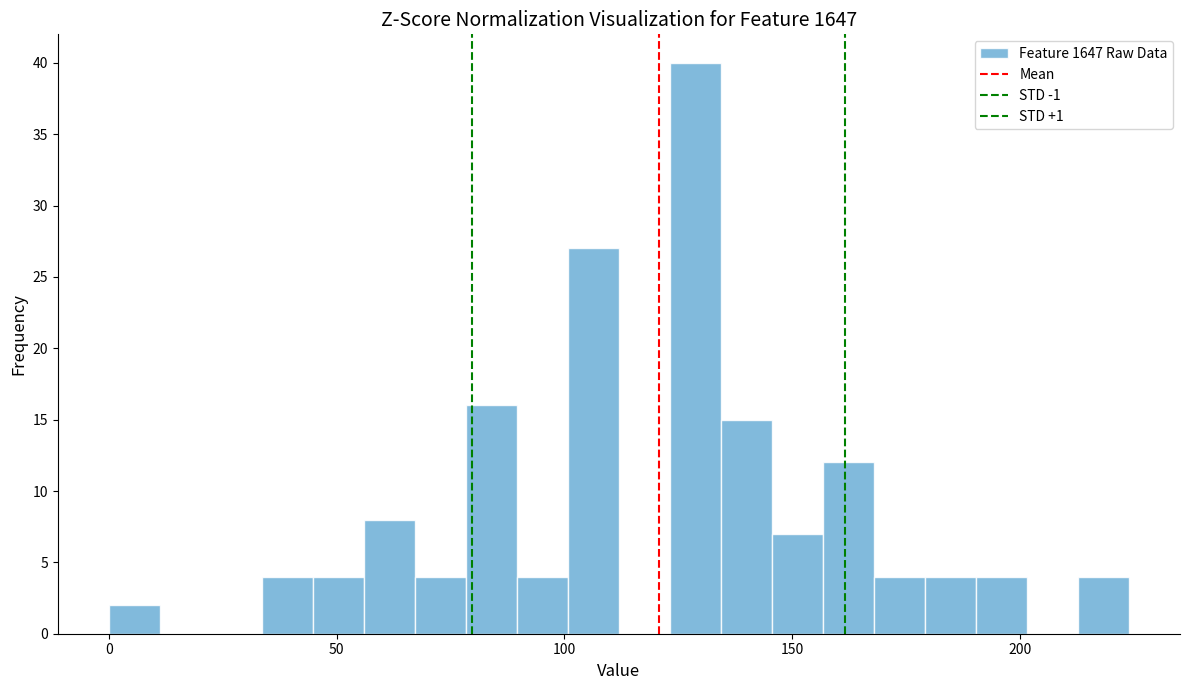

Read against the x-axis, roughly where is the centre of the tallest bar?

130